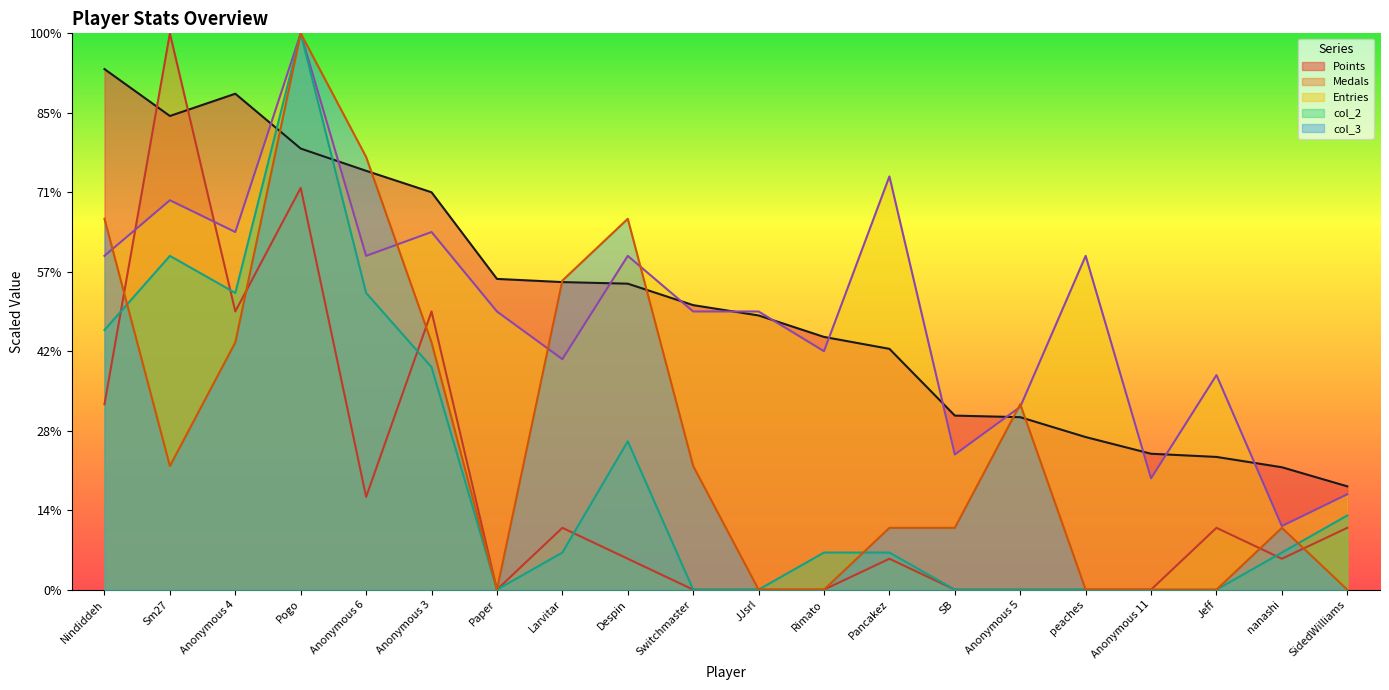

True or false: Medals and col_2 intersect in this chart.

True